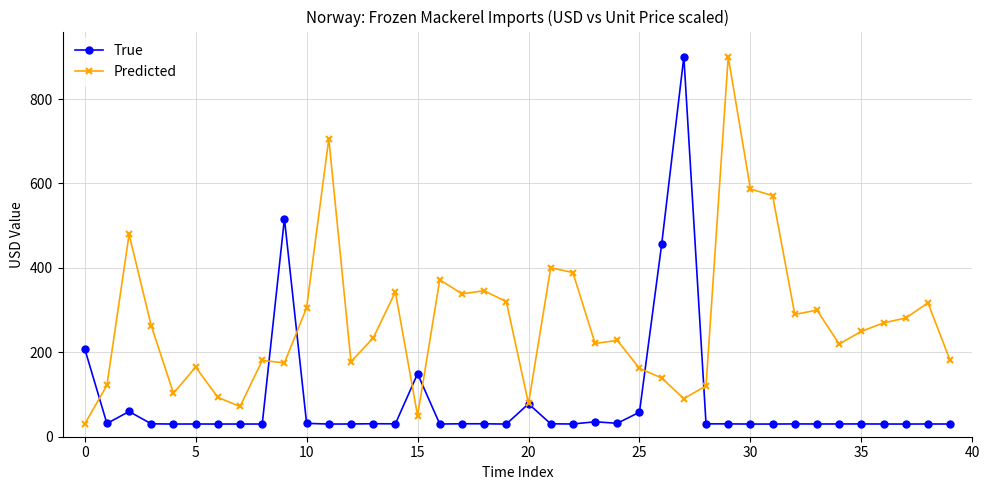

True or false: Predicted has more than 0 points higher than both neighbors.

True